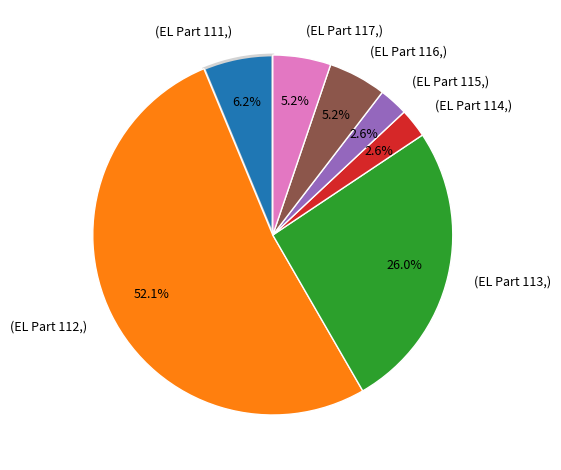

What portion of the pie excludes (EL Part 116,)?

94.8%